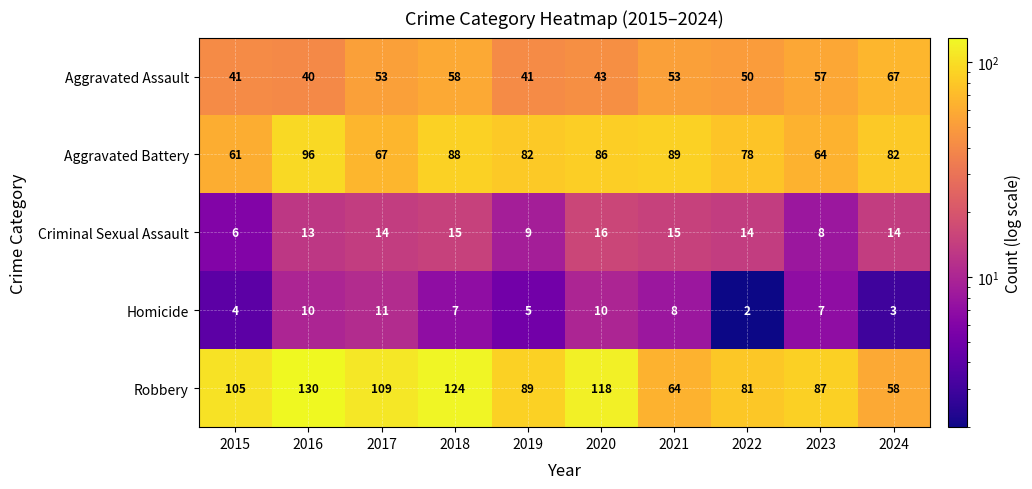

Count the number of data series in this chart.

5